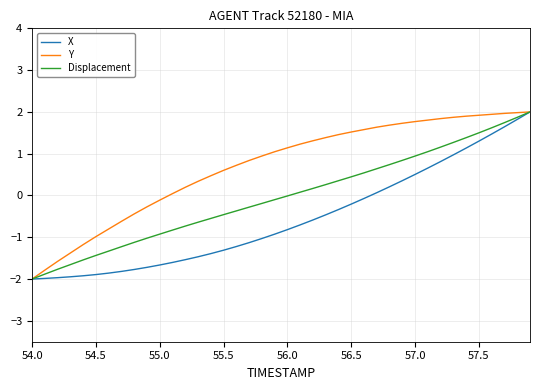

What is the highest value of the Displacement series?

2.0